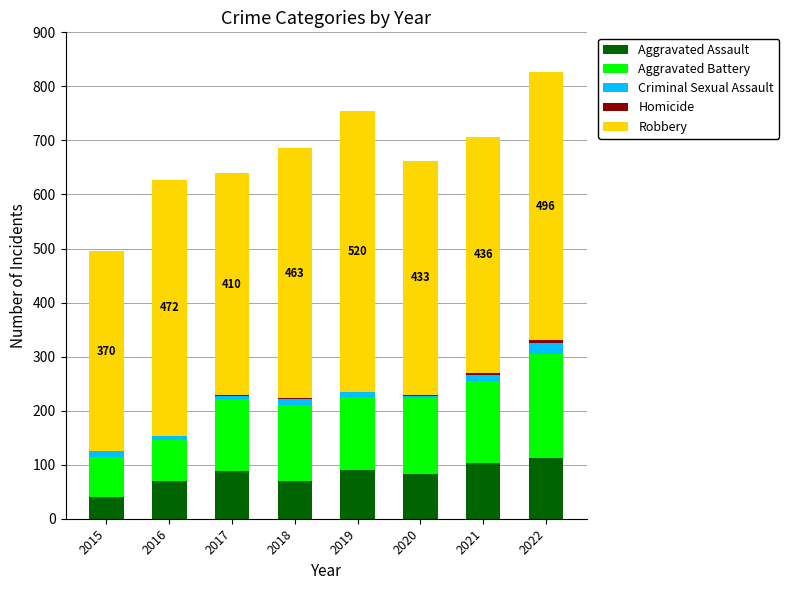

True or false: Aggravated Assault has a value of 118 at 2020.

False